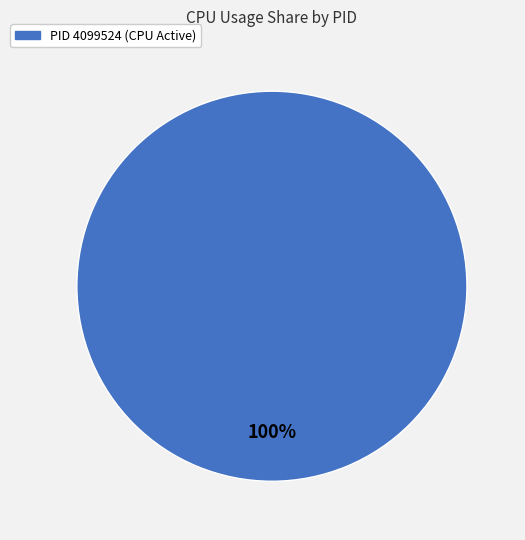

Is there any slice that represents more than half of the pie?

Yes